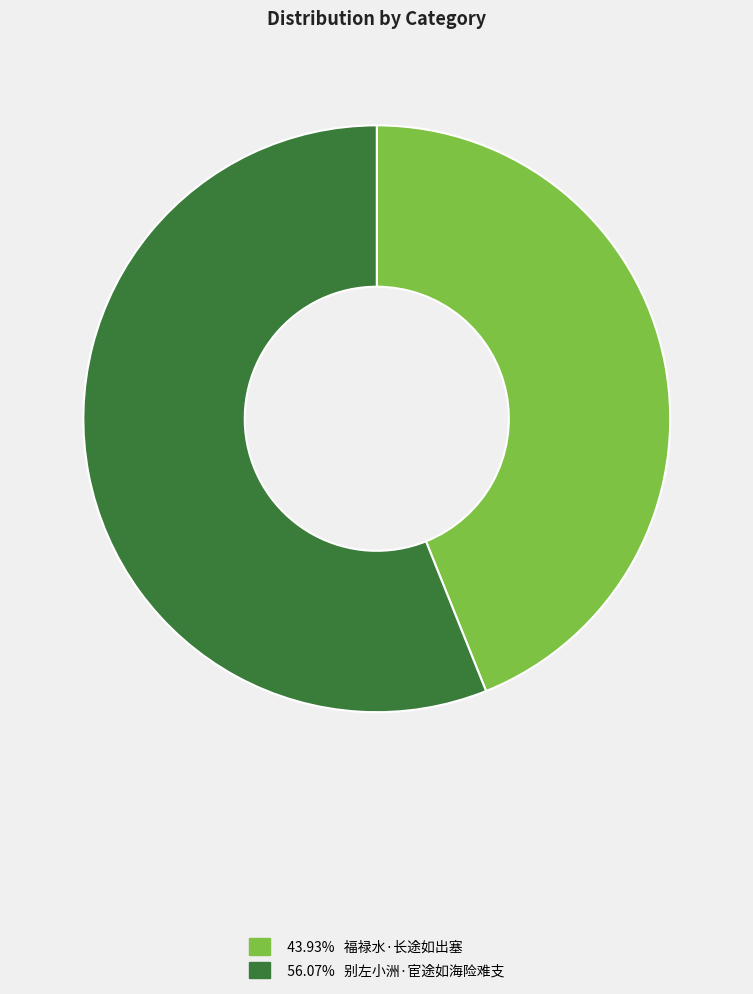

Is there any slice that represents more than half of the pie?

Yes